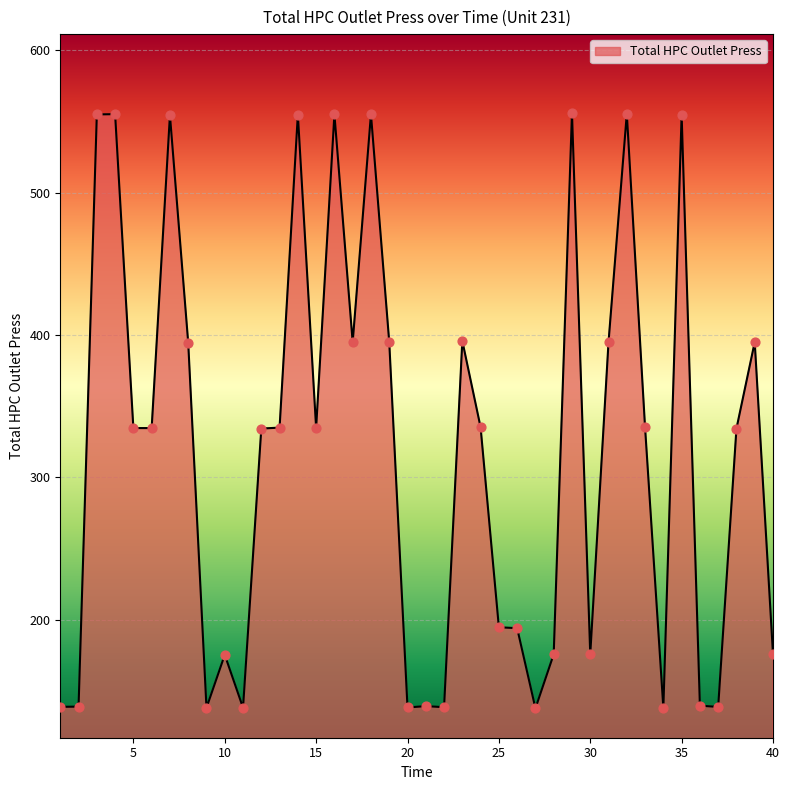

What is the smallest value displayed?

137.6